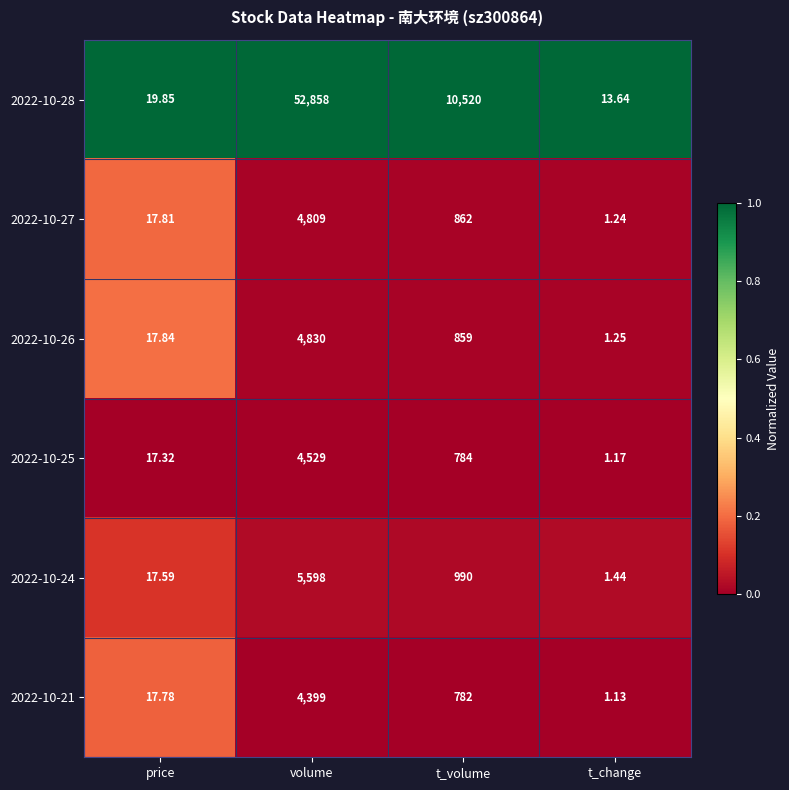

What is the total value across all series at price?

108.2